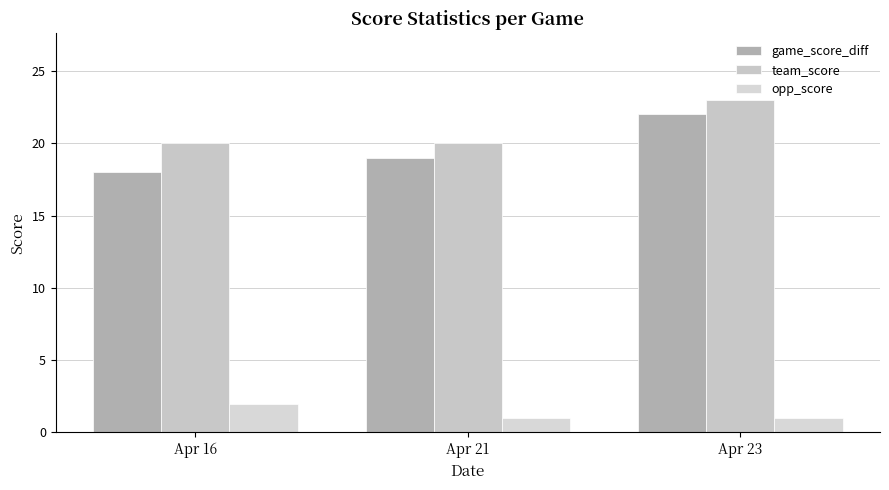

What are all the series names shown in the legend?

game_score_diff, team_score, opp_score